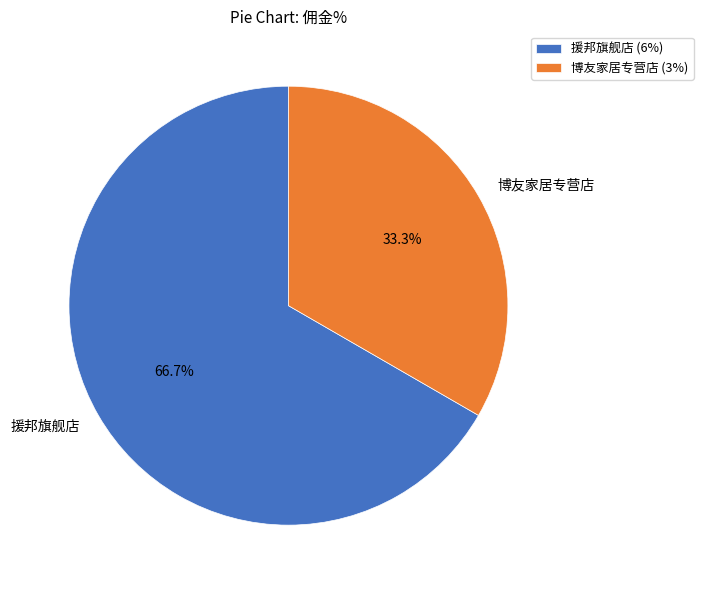

To the nearest percent, what is the difference between the 博友家居专营店 and 援邦旗舰店 slice percentages?

33%